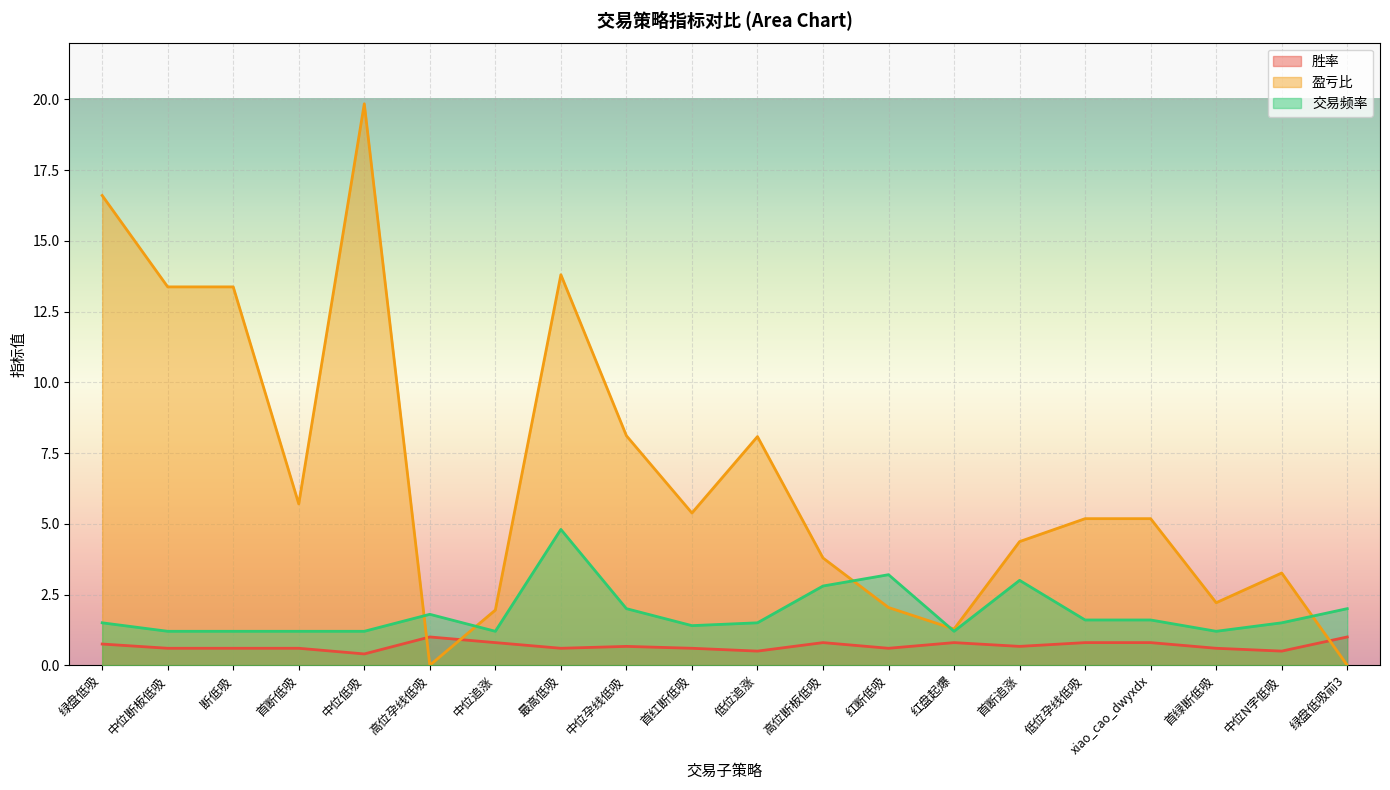

Where do 盈亏比 and 胜率 first cross each other?

中位低吸 and 高位孕线低吸